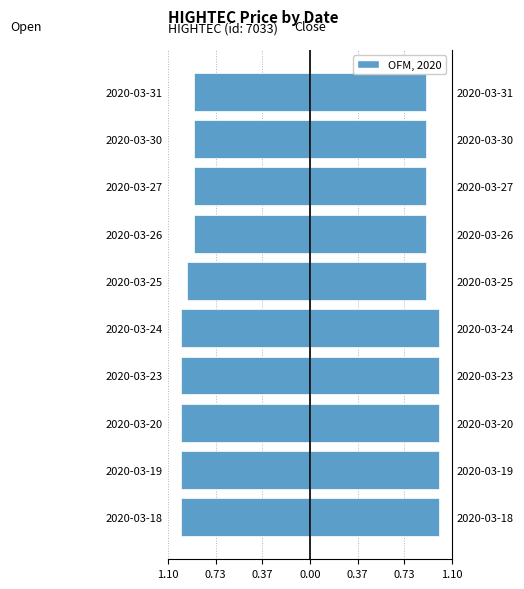

Between 2020-03-18 and 2020-03-23, which is larger?

2020-03-18